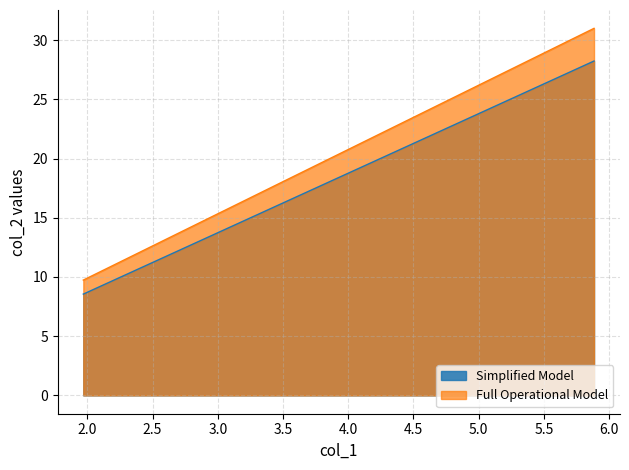

What is the value of the 13th point from the left?

10.1